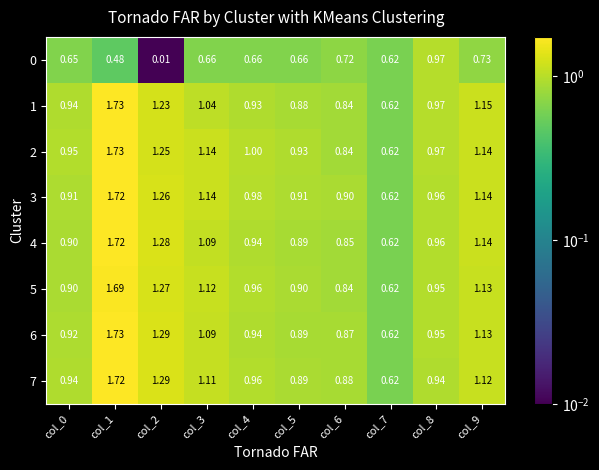

Is the value of 5 at col_3 greater than the value of 6 at col_1?

No